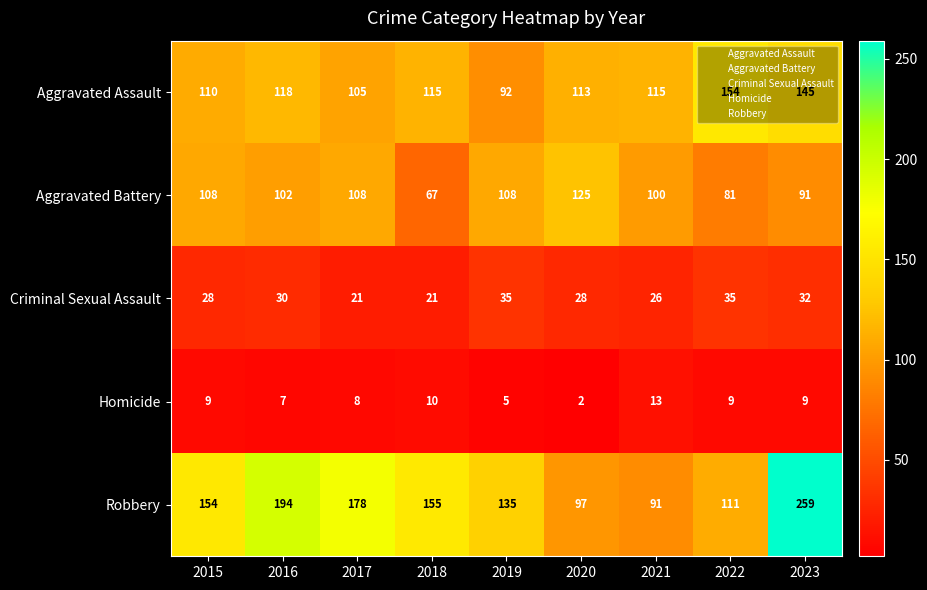

How many data points does each series have?

9